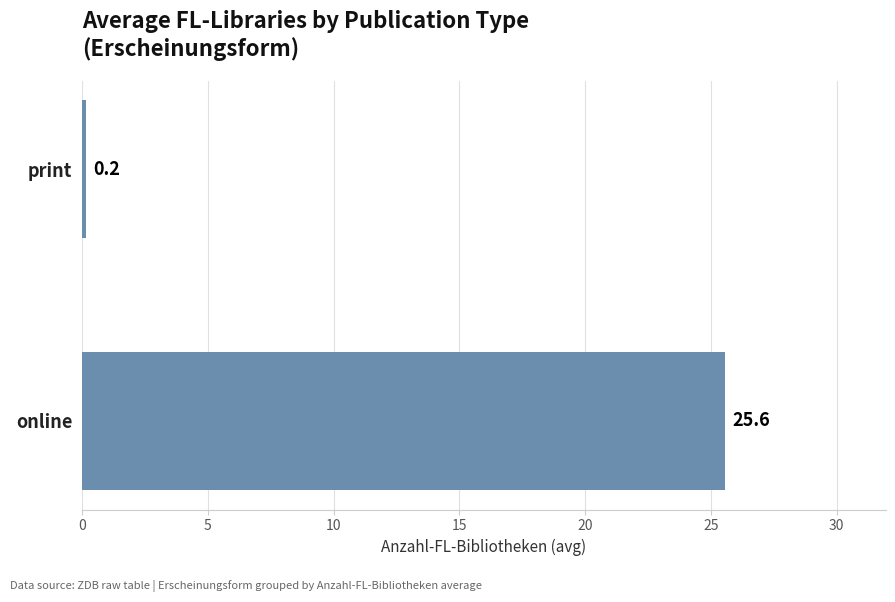

The chart shows a value of 0.2 at print. True or false?

True